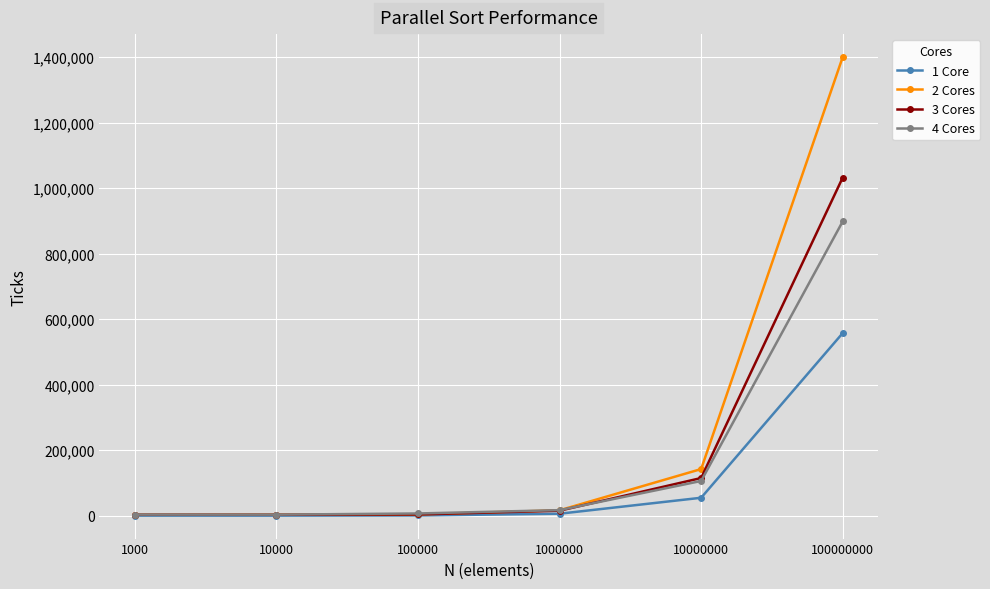

Is the value of 4 Cores at 100000000 greater than the value of 1 Core at 1000000?

Yes